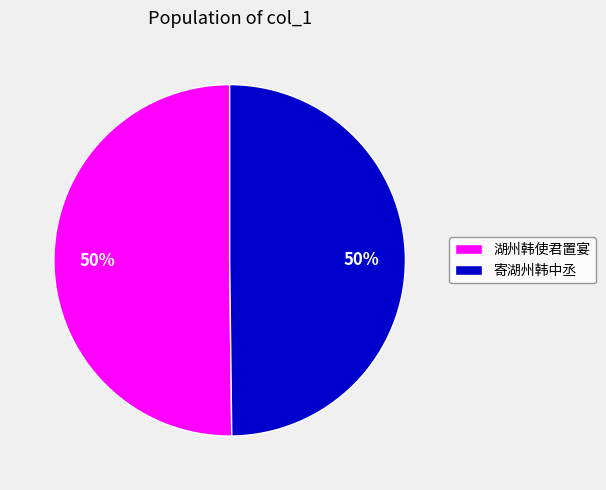

What is the ratio of the value at 寄湖州韩中丞 to the value at 湖州韩使君置宴?

1.0